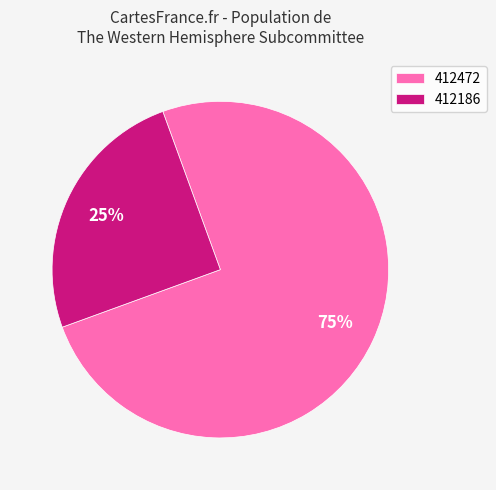

True or false: 412186 accounts for 25% of the total.

True